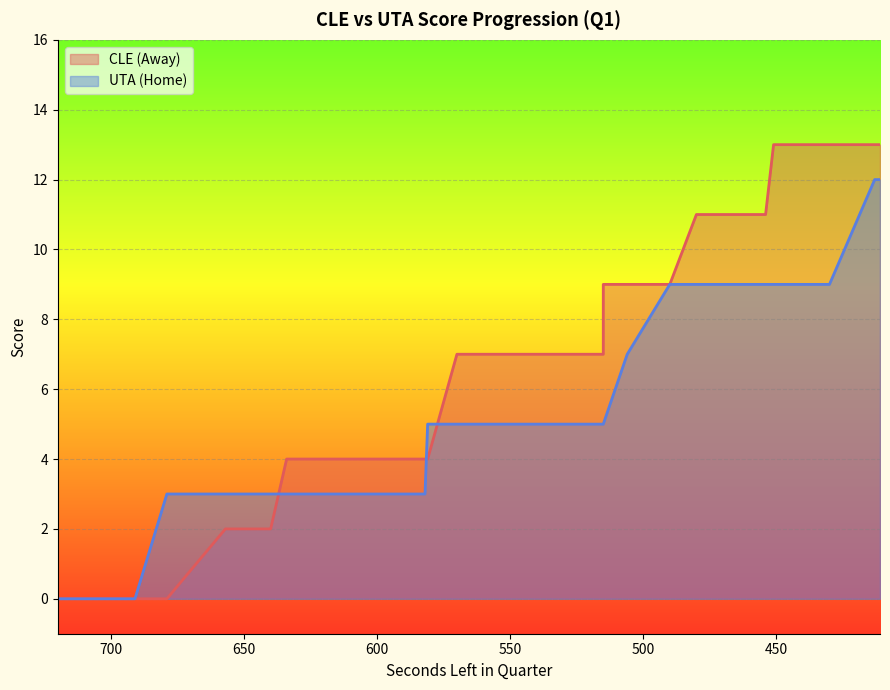

What is the difference between the AwayScore values at 480 and 645?

9